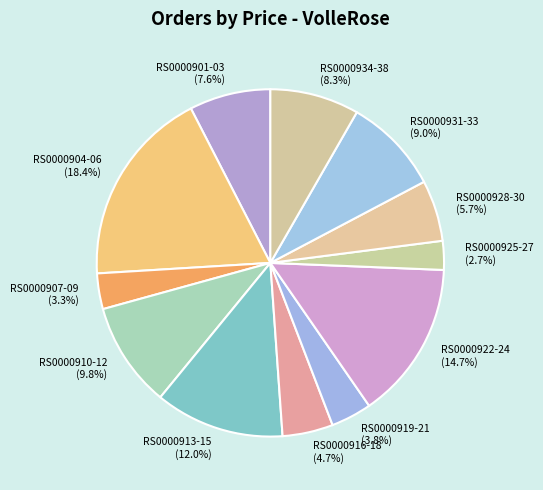

What is the largest slice in the pie chart?

RS0000904-06 (18.4%)